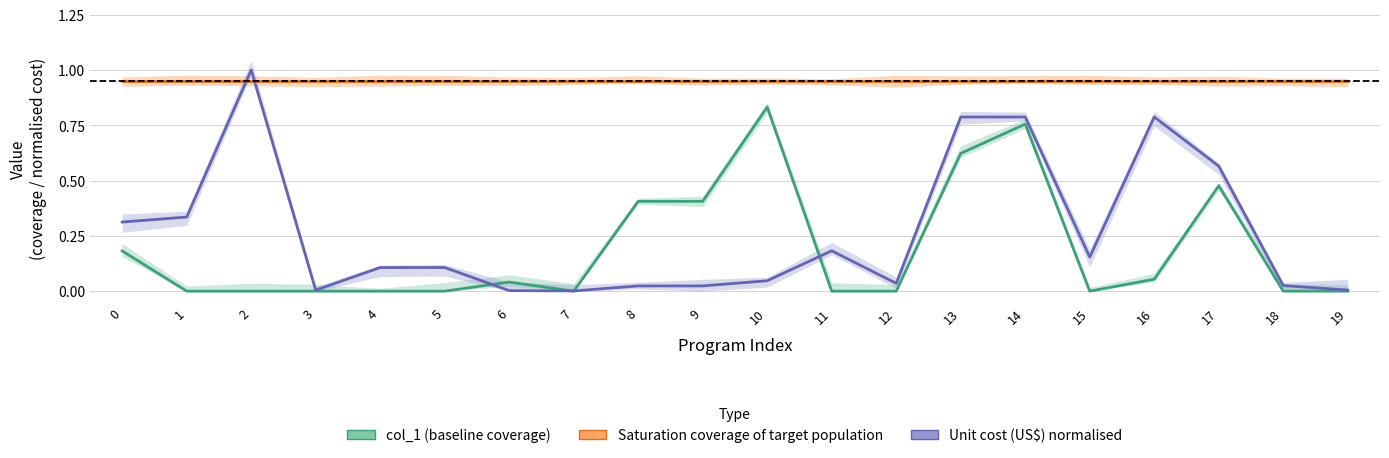

At which category is the sum across all series the highest?

14